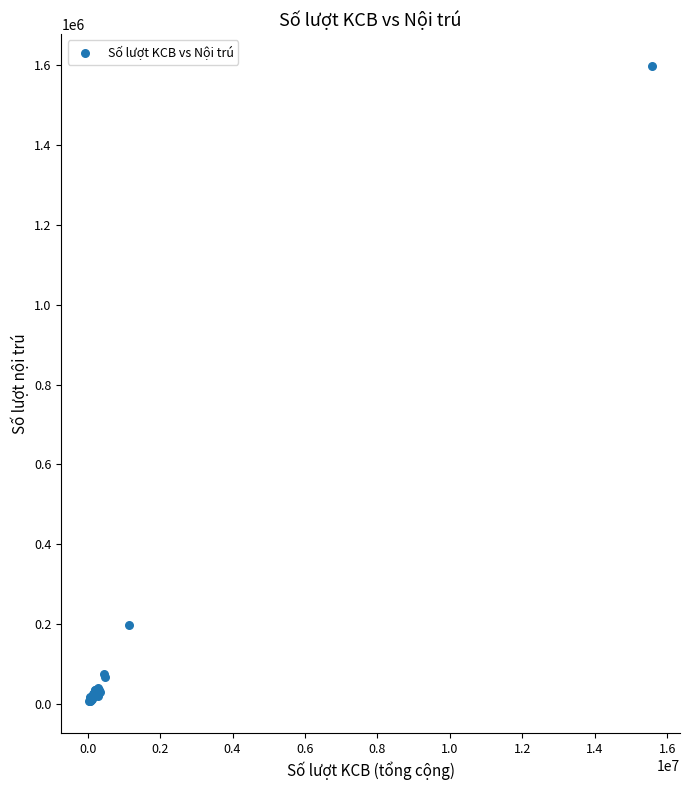

What Y value in the scatter plot is closest to 802089?

197026